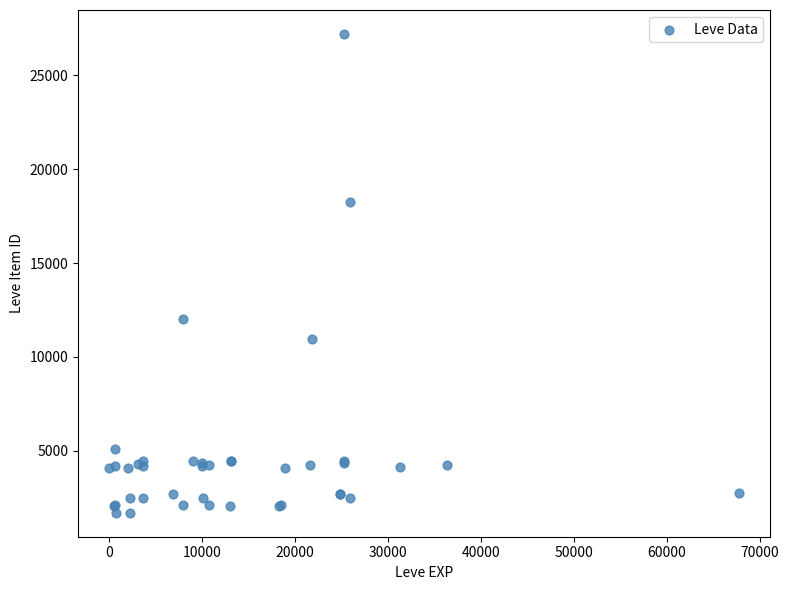

What Y value in the scatter plot is closest to 14448?

12018